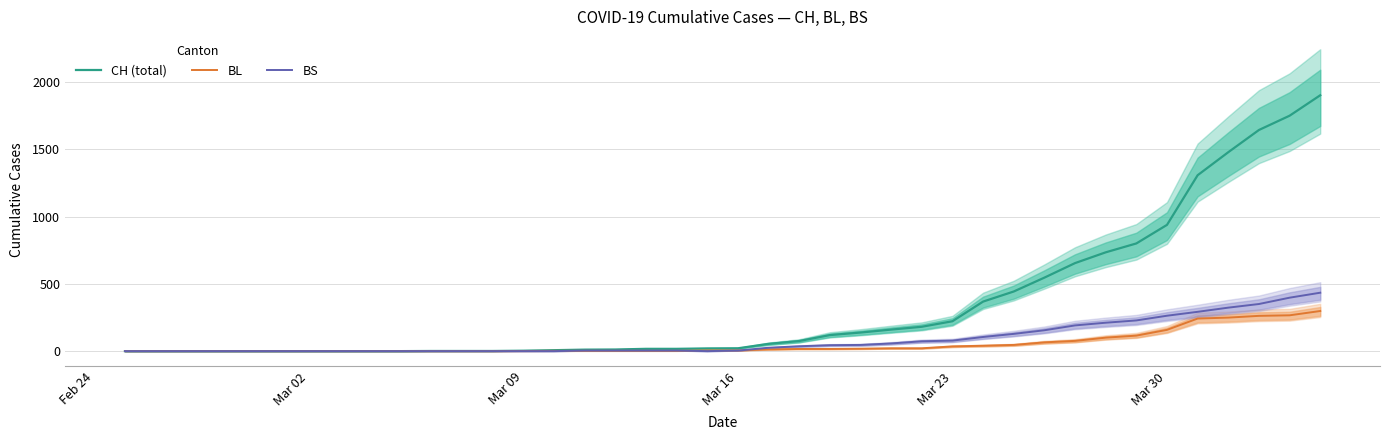

What is the highest value of the CH (total) series?

1901